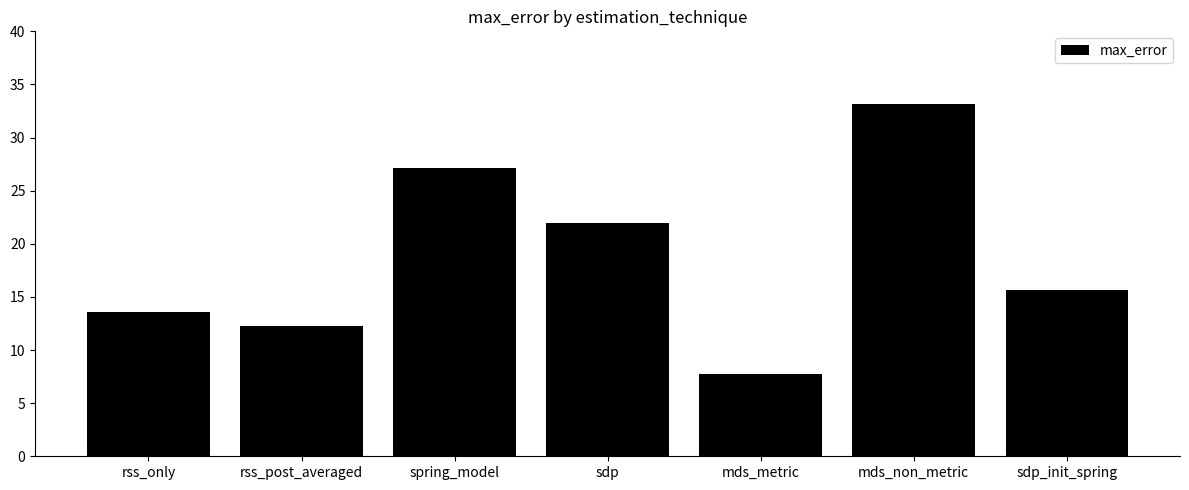

What position from the right is mds_metric?

3